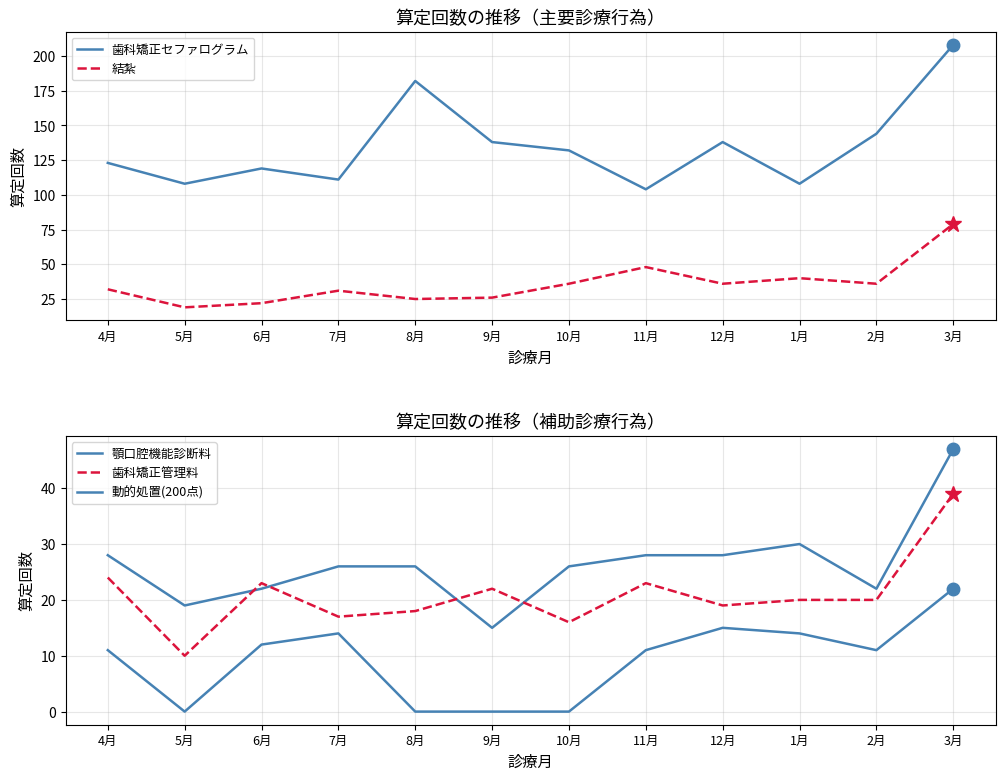

How many values in the 動的処置(200点) series exceed 11?

5